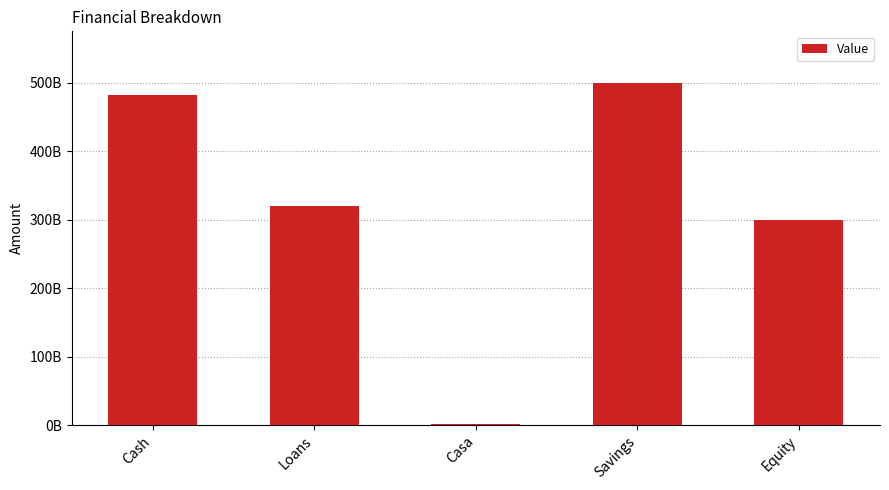

List the labels in order of value, largest first.

Savings, Cash, Loans, Equity, Casa